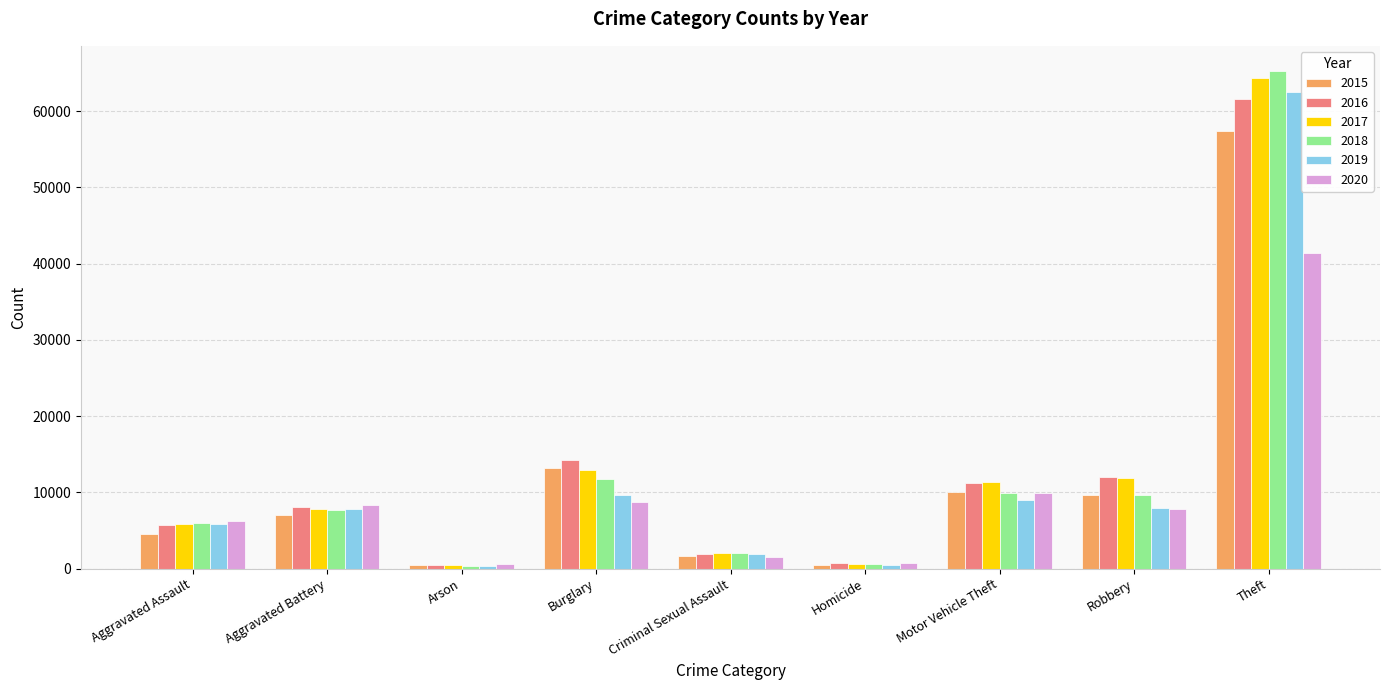

Is it true that 2017 equals 11881 at Robbery?

True